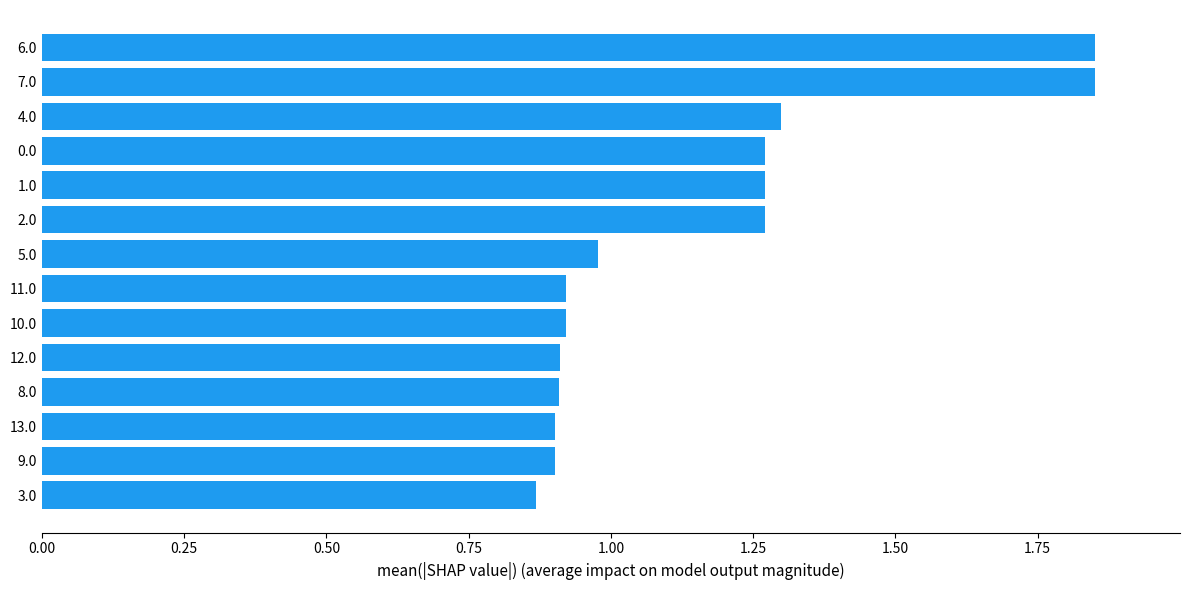

Is it true that the value at 5.0 is 1.4?

False